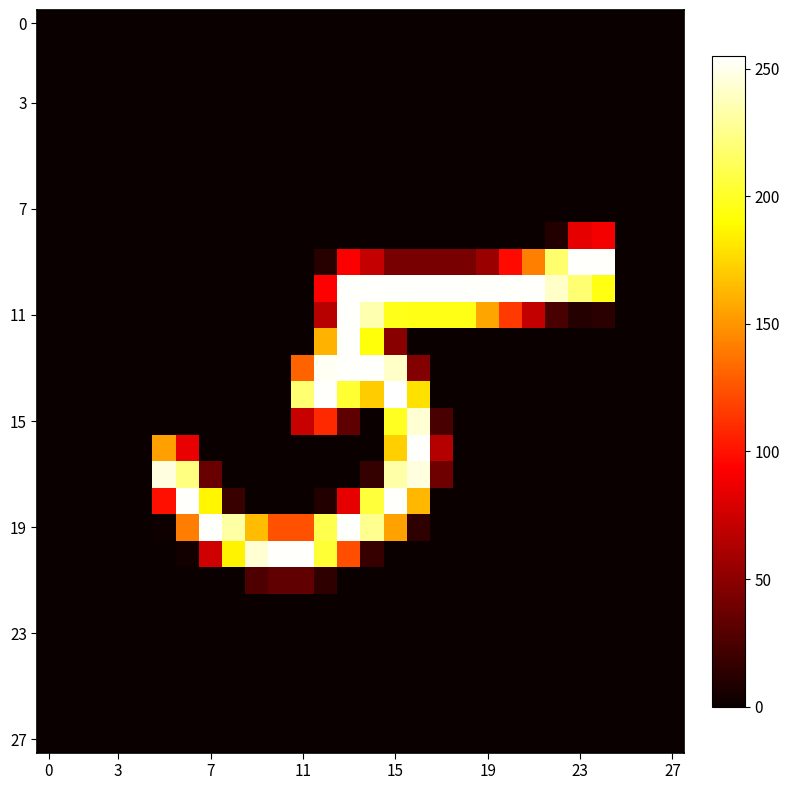

At how many categories does at least one series exceed 105?

20